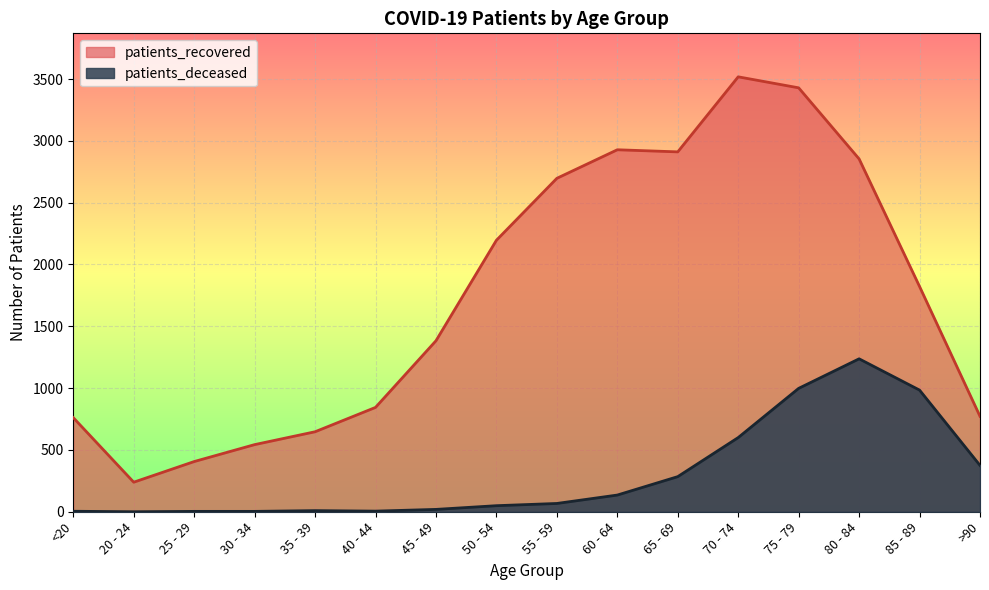

True or false: patients_recovered has more than 2 points higher than both neighbors.

False